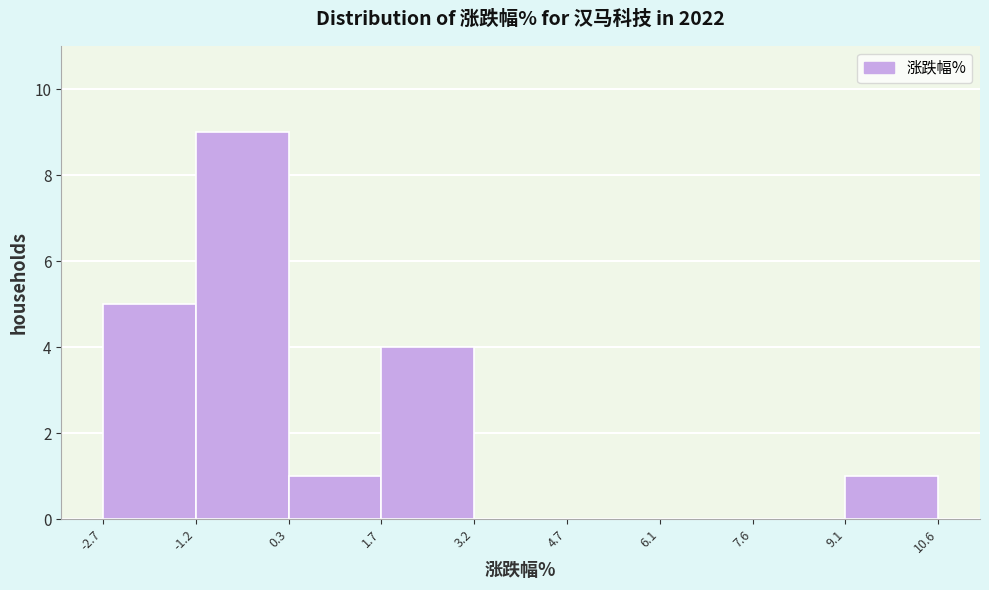

What is the height of the bar covering -2.7 to -1.2 on the x-axis? The values are not printed on the chart, so give them approximately, as read against the axis.

5